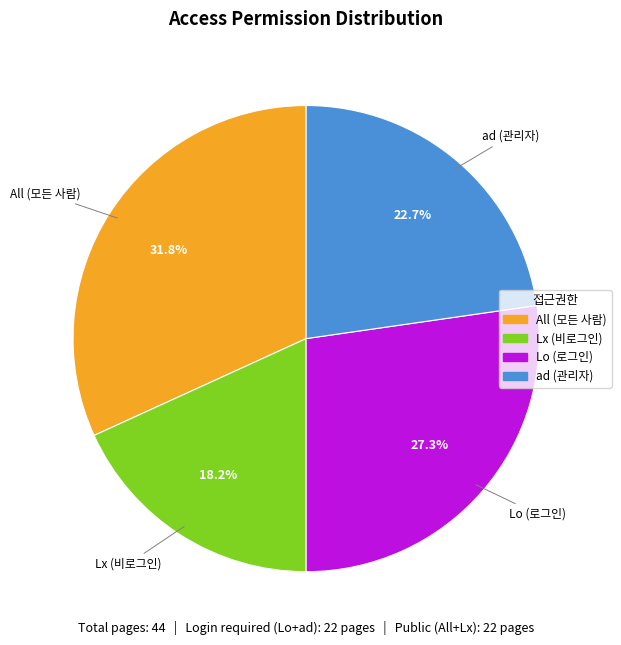

What portion of the pie excludes All?

68.2%